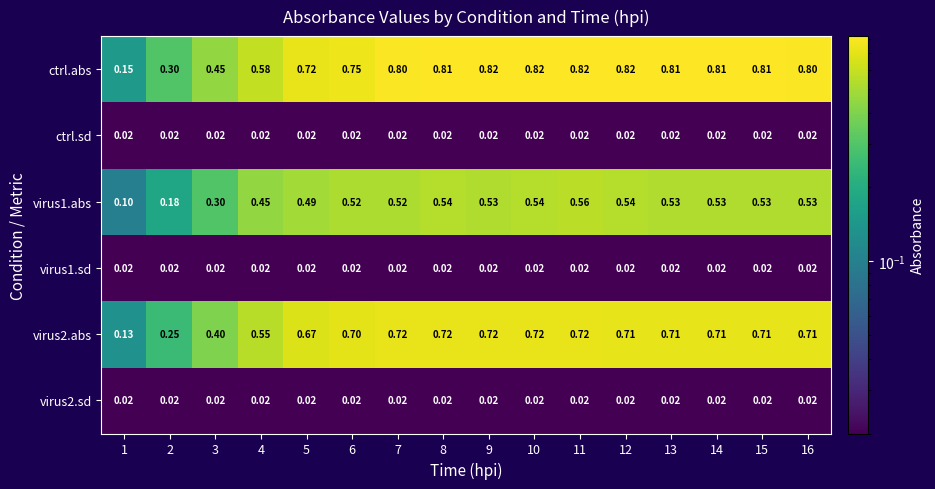

Between 5 and 14, which series saw the biggest shift?

ctrl.abs